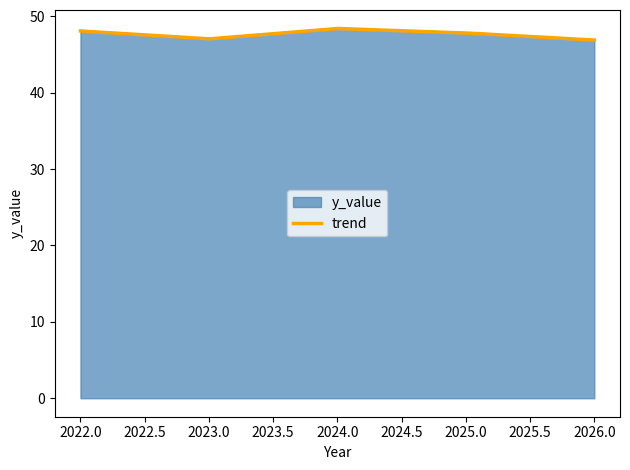

What is the difference between the second highest and minimum values?

1.2